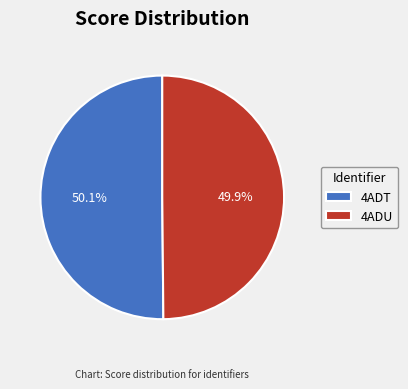

True or false: 4ADU accounts for 50% of the total.

True